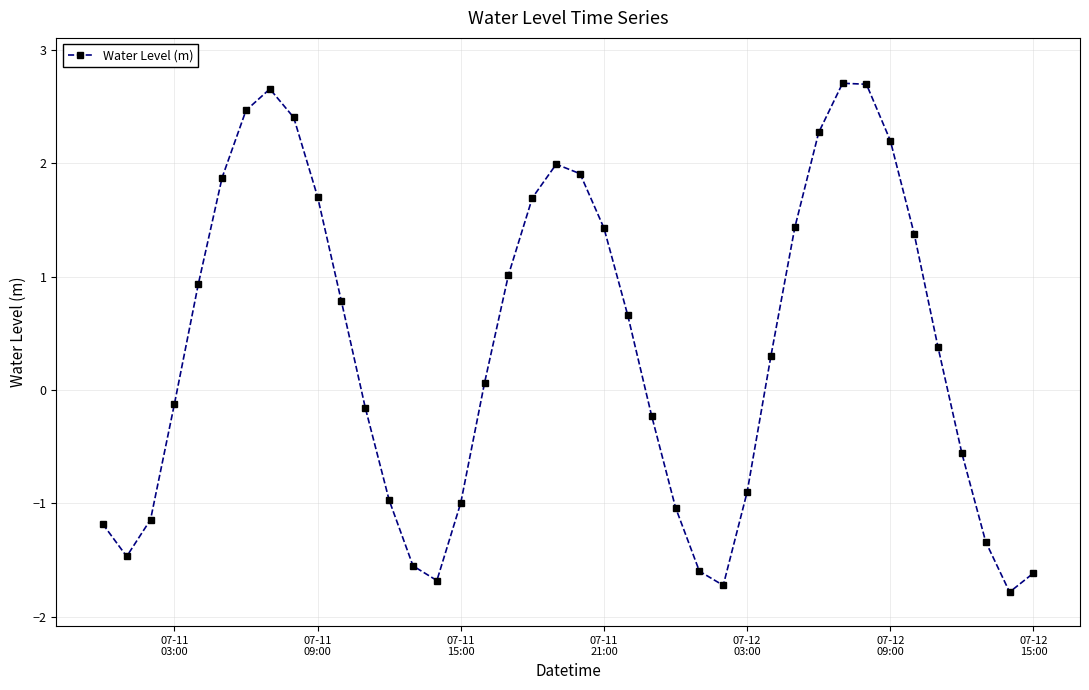

What is the sum of all values?

14.9